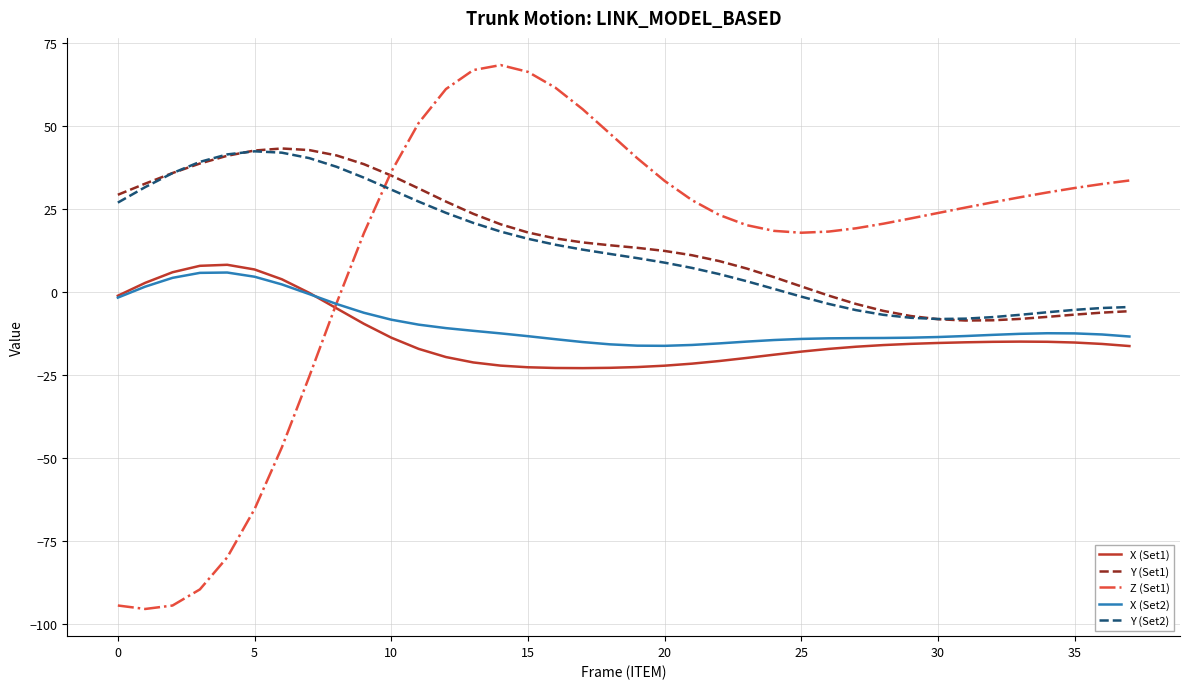

What is the maximum value for X (Set1)?

8.2